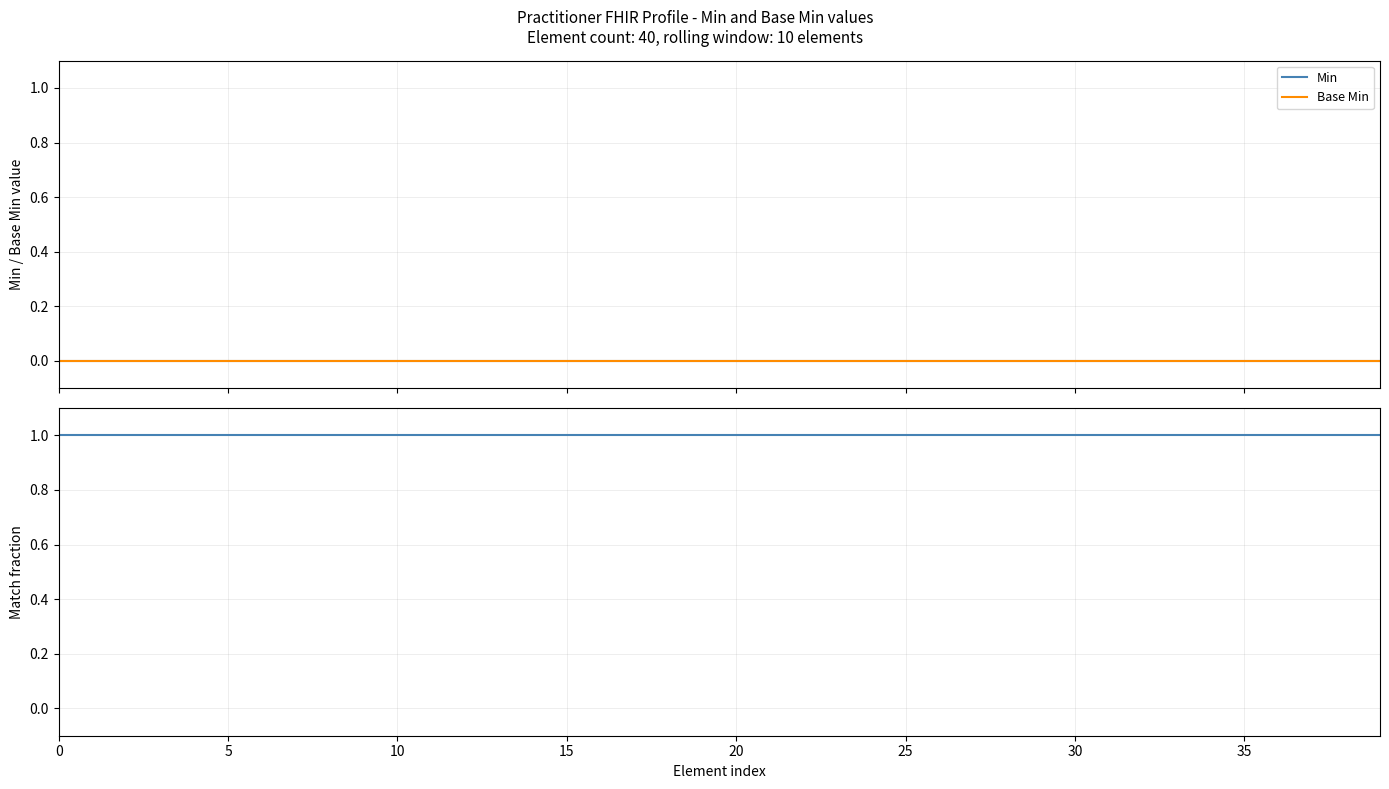

Count the number of data series in this chart.

3